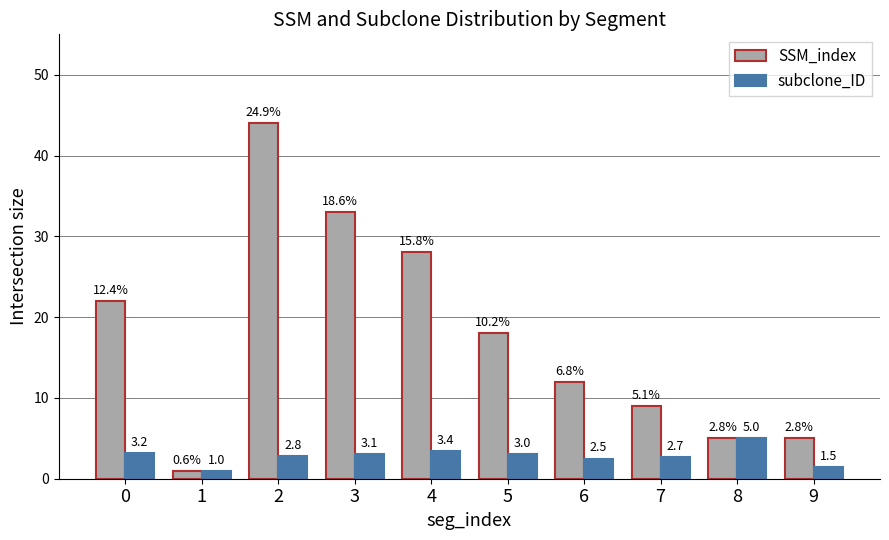

The value of SSM_index at 9 is 5.0. True or false?

True